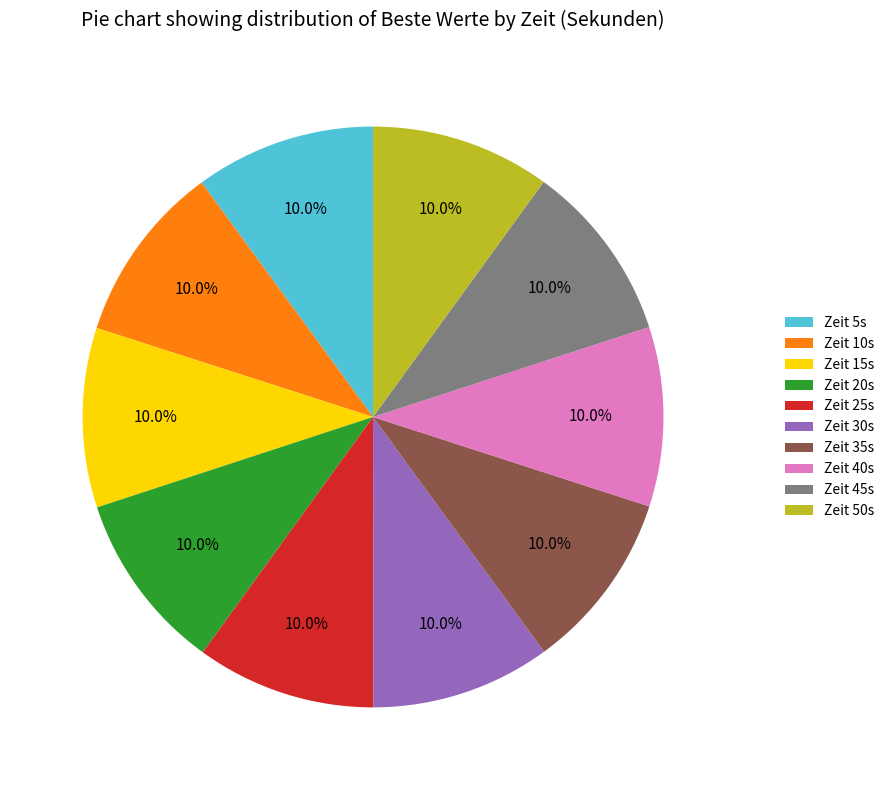

Is the sum of Zeit 40s and Zeit 20s greater than half?

No